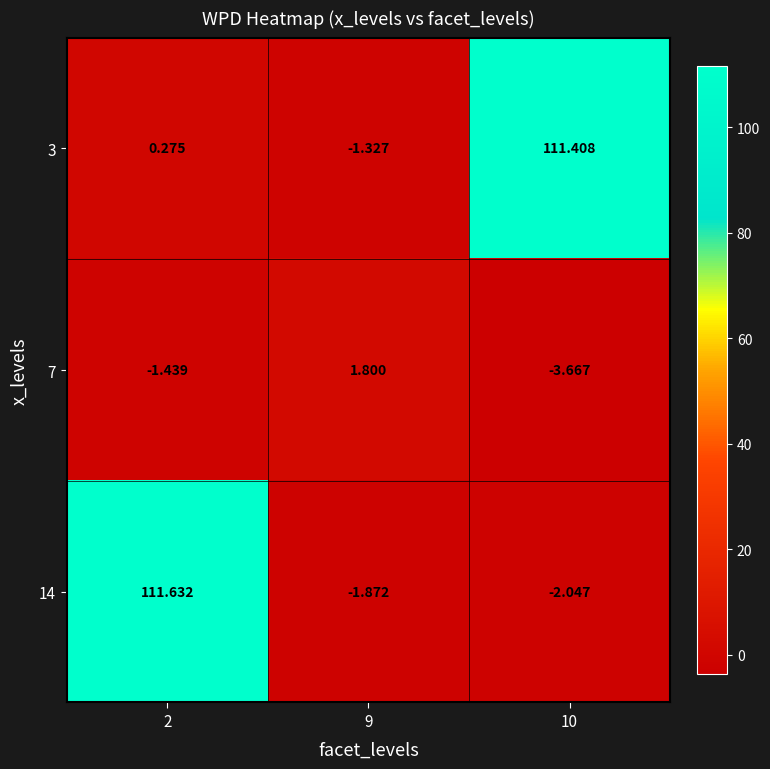

How many values in 3 are above zero?

2